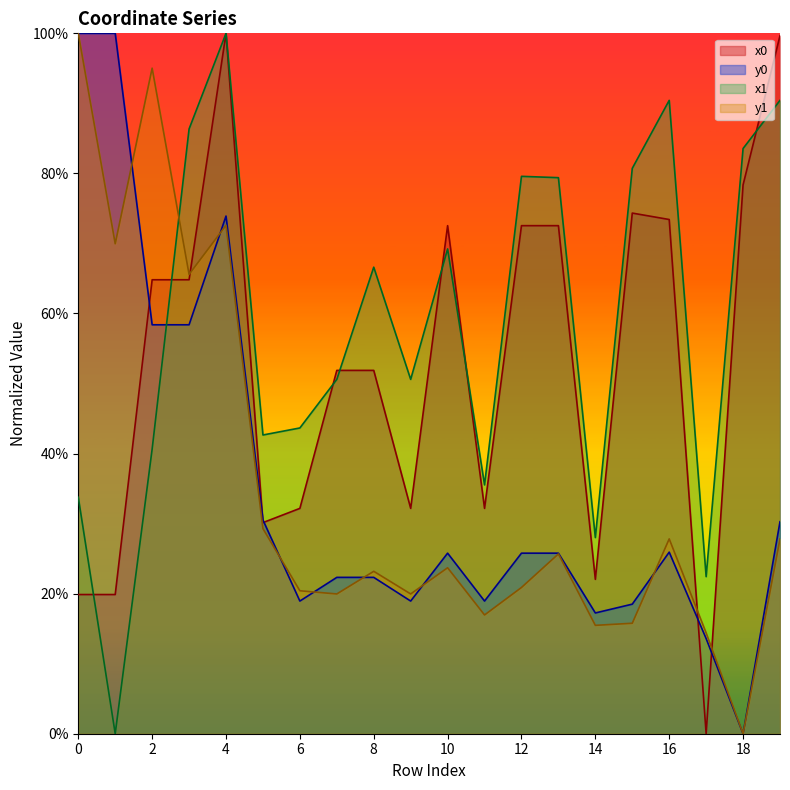

How many data points does each series have?

20